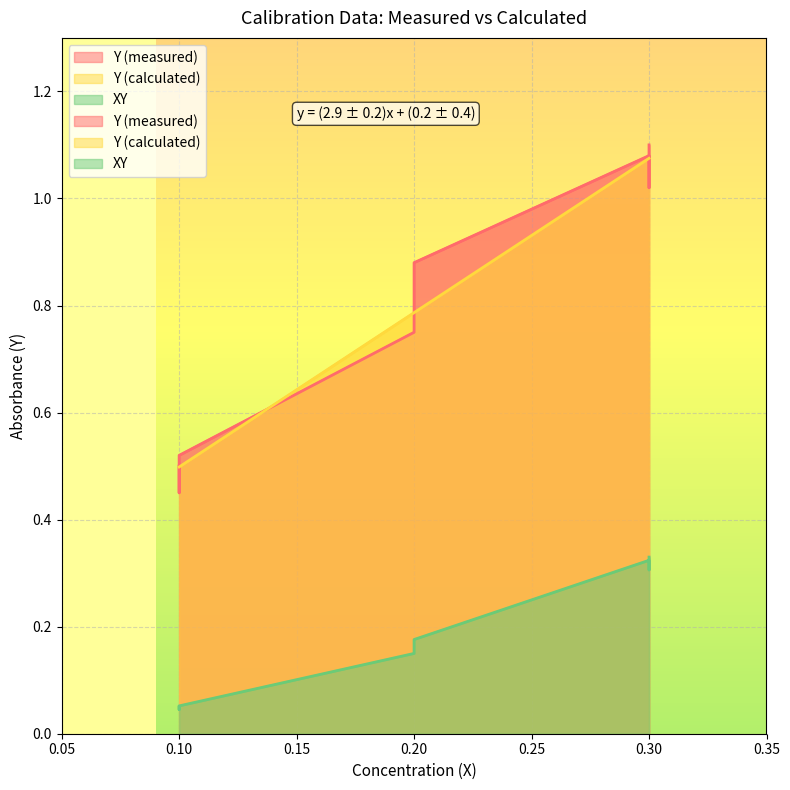

How many lines are shown in the chart?

3